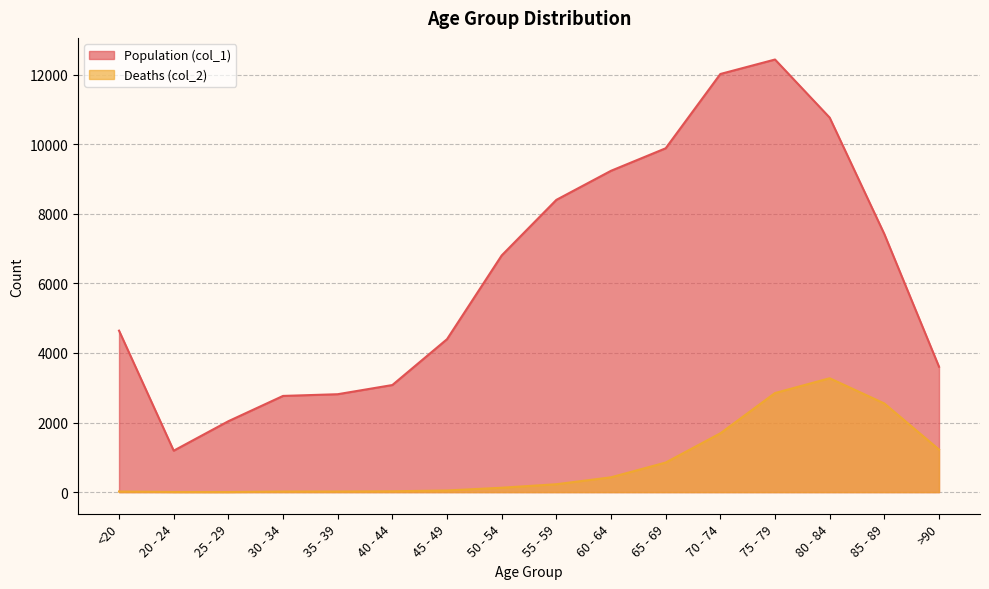

Reading left to right, extract all data points from this chart.

Population (col_1): <20=4641	20 - 24=1191	25 - 29=2038	30 - 34=2765	35 - 39=2814	40 - 44=3078	45 - 49=4396	50 - 54=6803	55 - 59=8400	60 - 64=9236	65 - 69=9883	70 - 74=12018	75 - 79=12434	80 - 84=10764	85 - 89=7417	>90=3604
Deaths (col_2): <20=18	20 - 24=4	25 - 29=3	30 - 34=17	35 - 39=18	40 - 44=24	45 - 49=47	50 - 54=126	55 - 59=227	60 - 64=426	65 - 69=850	70 - 74=1690	75 - 79=2848	80 - 84=3273	85 - 89=2548	>90=1224